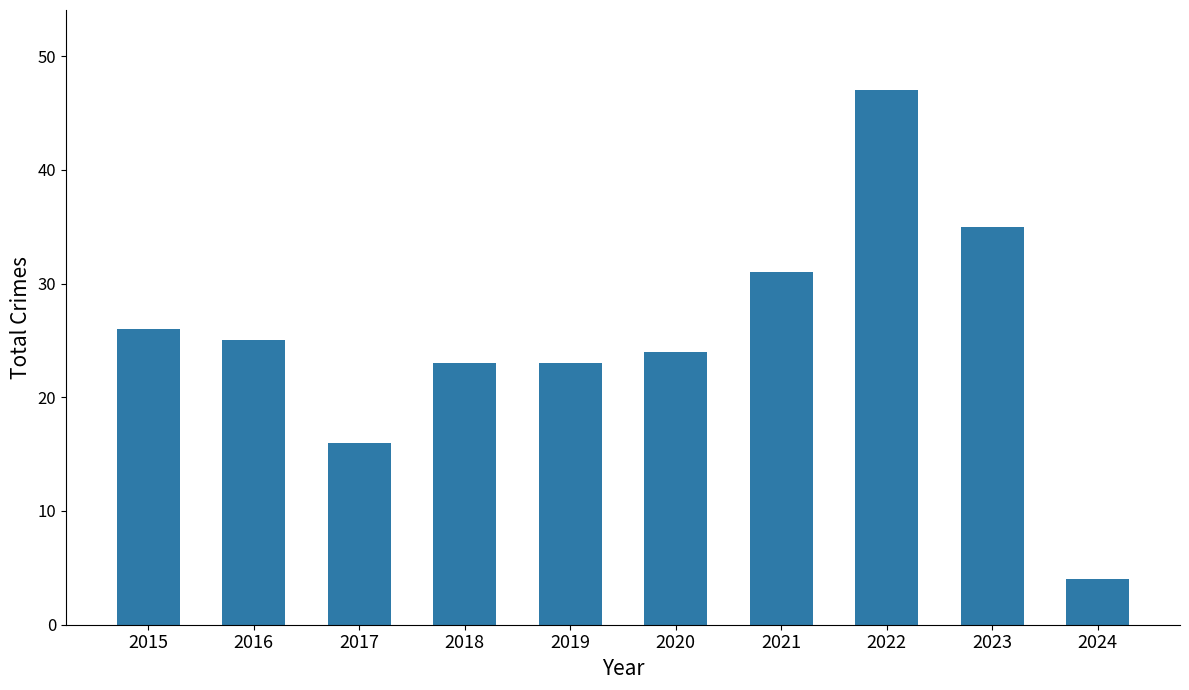

Is it true that the value at 2021 is 43?

False